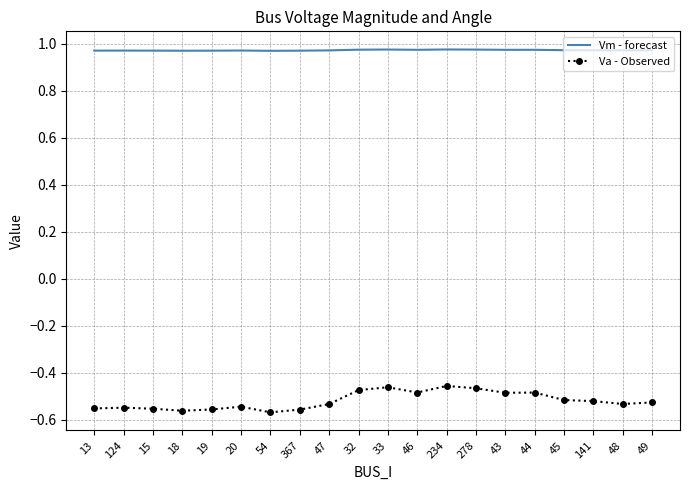

Count the Vm - forecast values in the range 0 to 1.

20